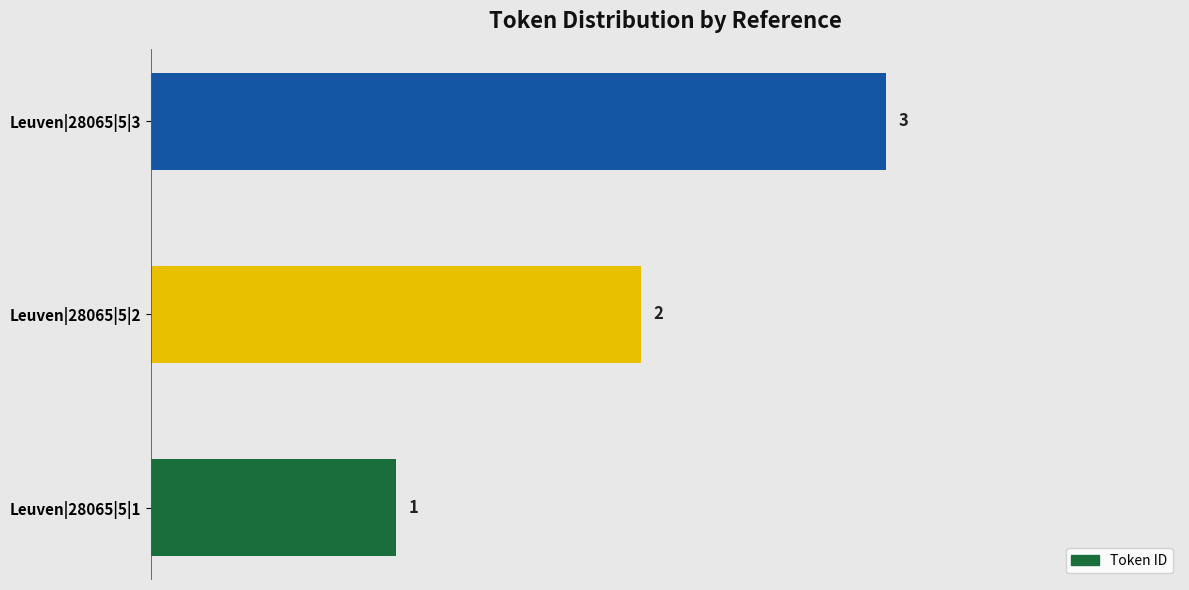

What is the sum of all values?

6